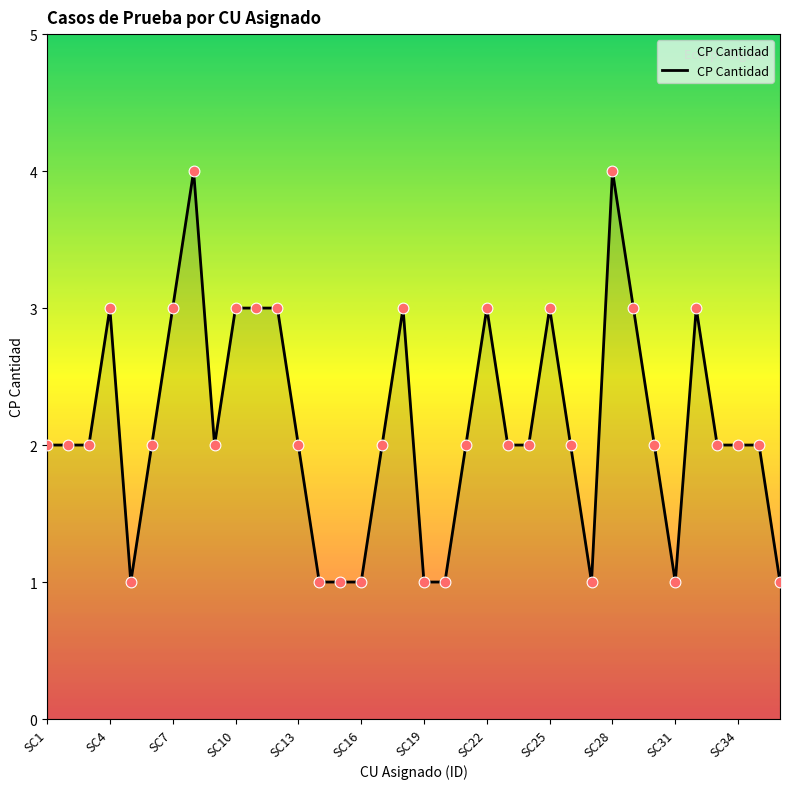

What is the difference between the maximum and minimum values?

3